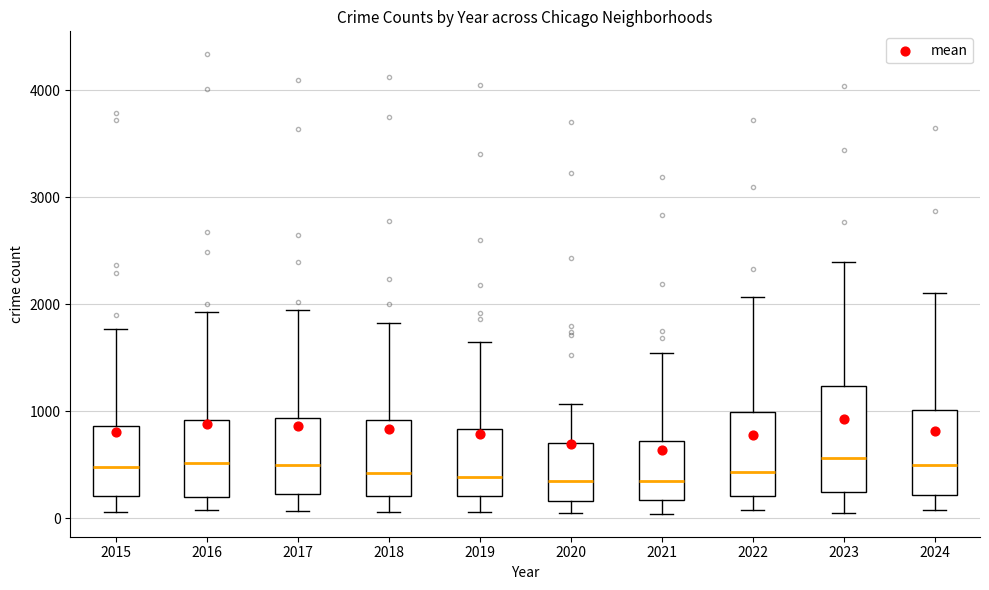

Where does the median line of the box at x = 2023 sit on the y-axis? The values are not printed on the chart, so give them approximately, as read against the axis.

600